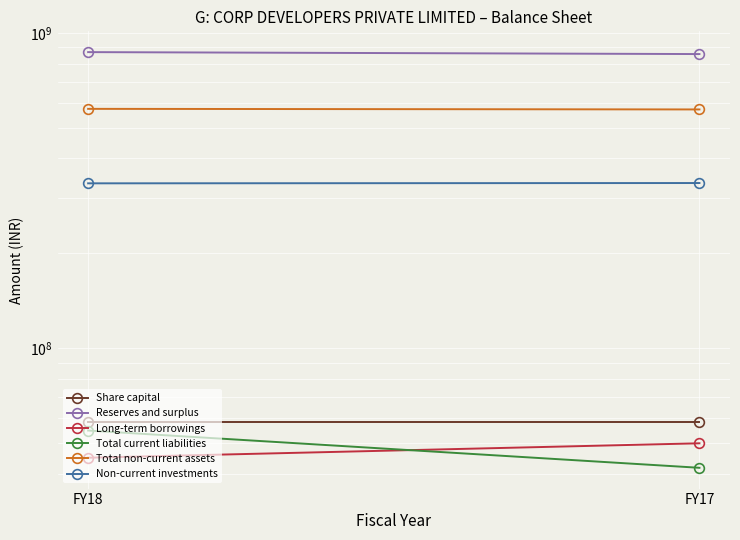

How many values in the Long-term borrowings series are below 50000000?

1